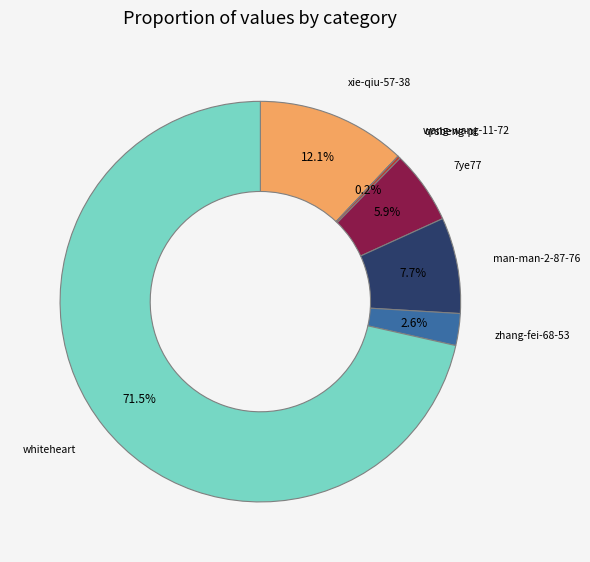

What portion of the pie excludes zhang-fei-68-53?

97.4%